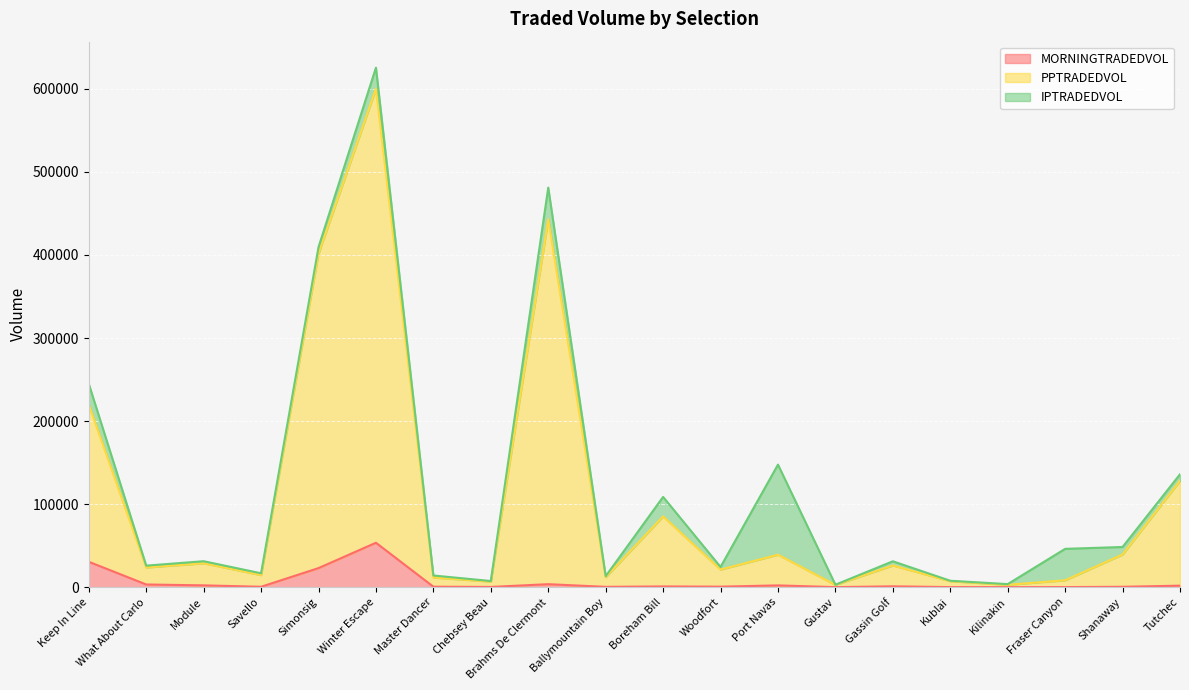

The value of MORNINGTRADEDVOL at Chebsey Beau is 135.5. True or false?

False